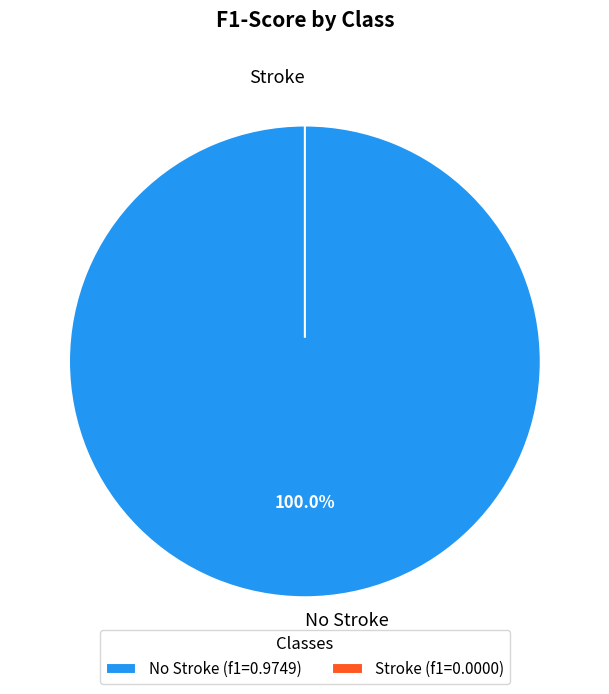

Which category accounts for the majority?

No Stroke